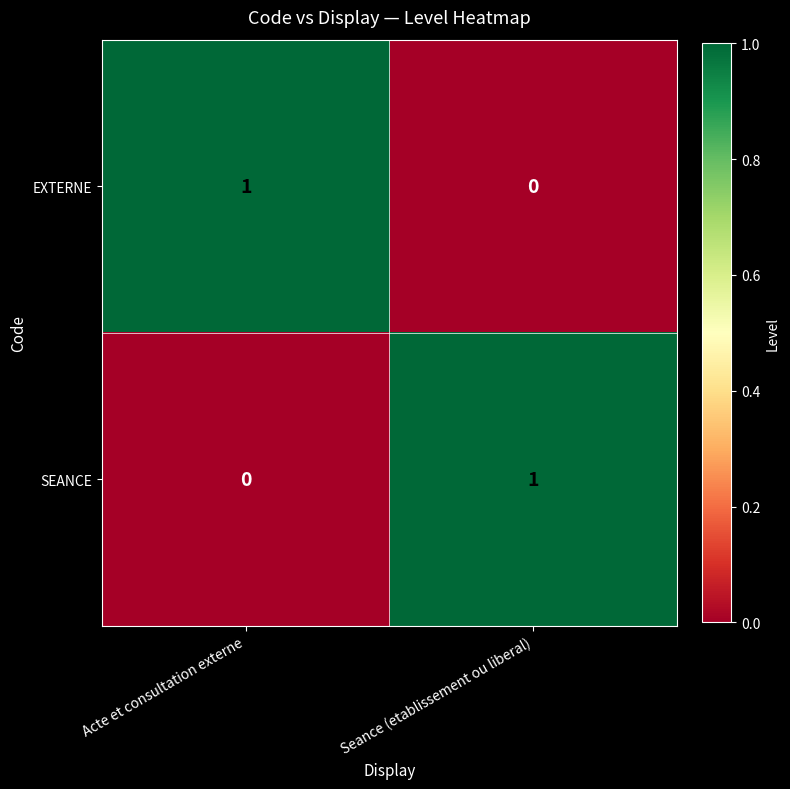

True or false: EXTERNE has a value of 0 at Acte et consultation externe.

False